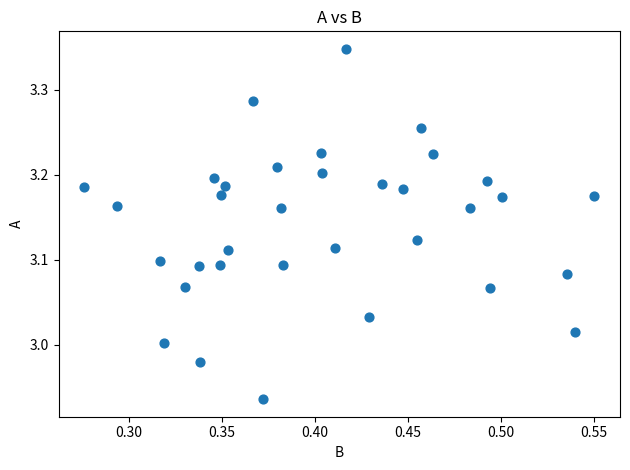

What is the range of X values (max minus min)?

0.3